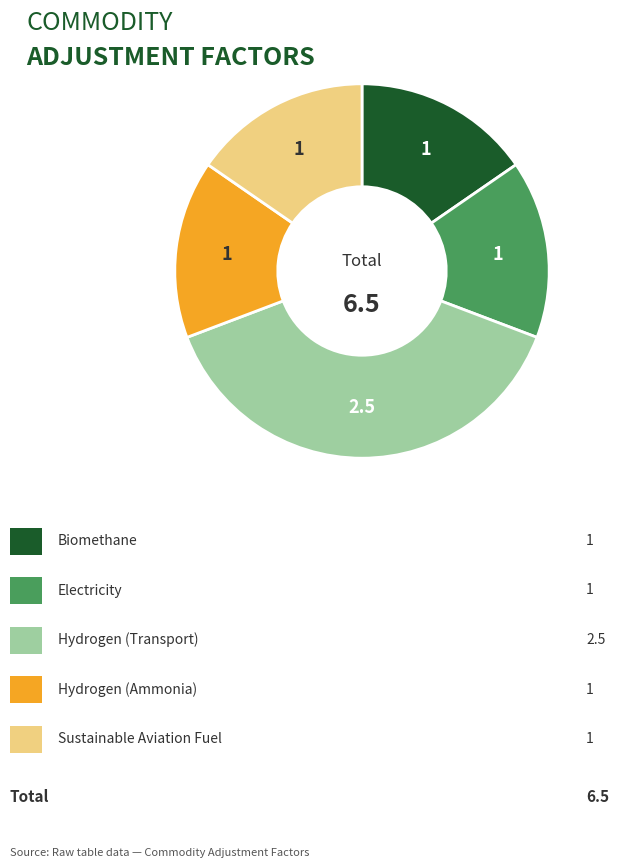

Is there a majority slice in this chart?

No